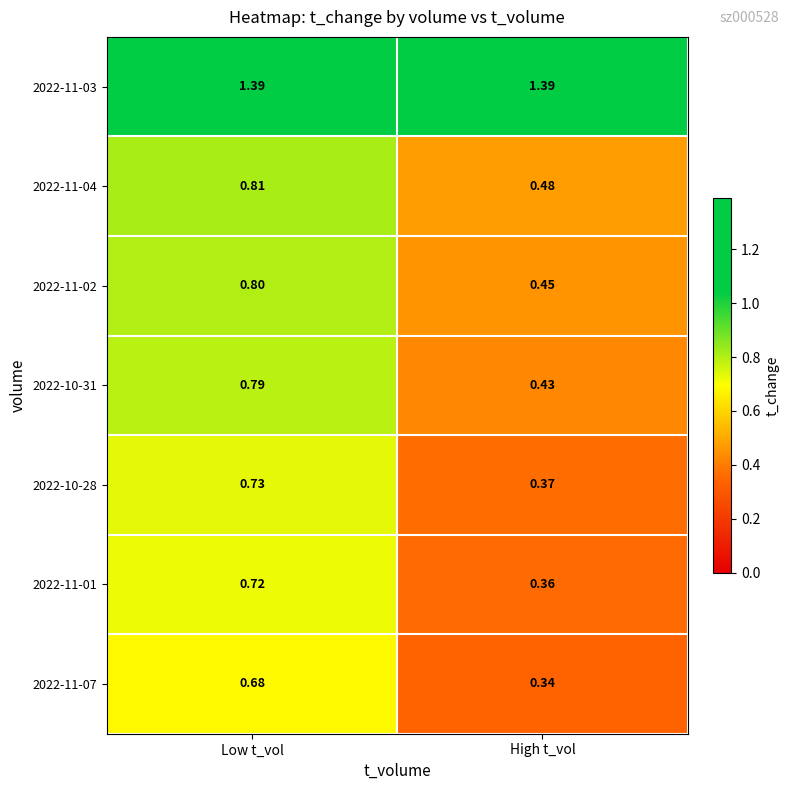

List the labels in order of 2022-10-28 value, largest first.

Low t_vol, High t_vol